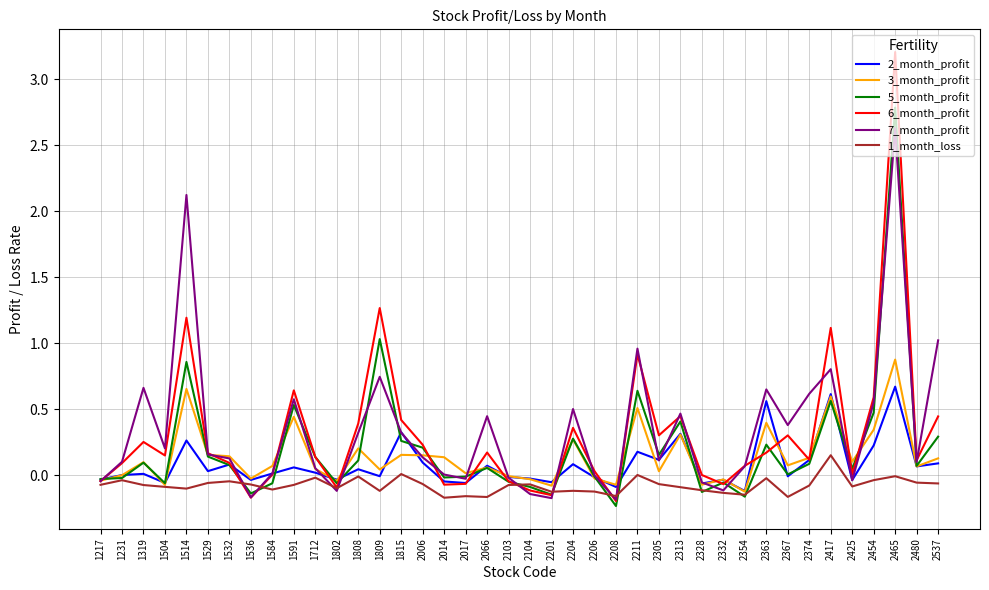

At which category is the sum across all series the highest?

2465